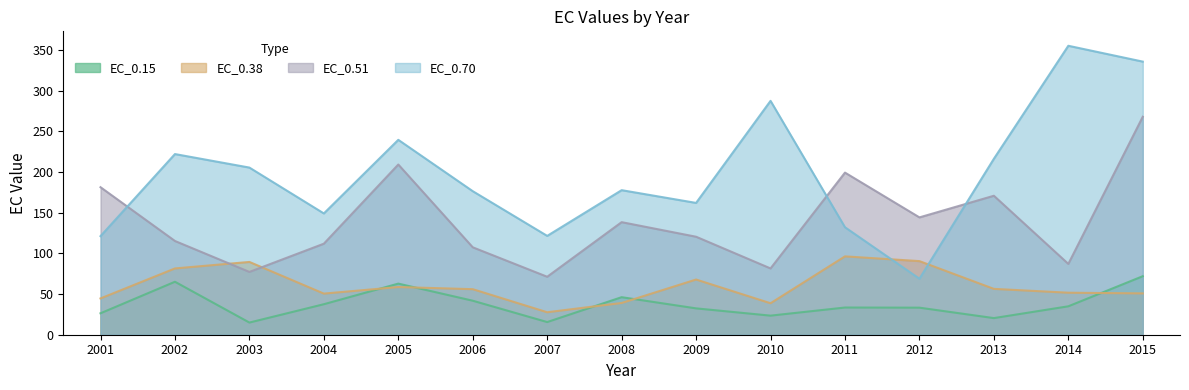

Reading left to right, list all the values displayed in this chart.

EC_0.15: 26.3	65.1	14.9	37.5	62.8	41.8	15.6	46.1	32.4	23.5	33.4	33.3	20.4	34.9	71.9
EC_0.38: 44.6	81.5	89.5	50.5	58.6	56.0	27.6	39.0	67.9	38.7	96.3	90.5	56.4	51.7	50.8
EC_0.51: 181.4	115.2	77.2	111.9	209.2	107.5	71.3	138.4	120.5	81.5	199.3	144.3	170.8	87.1	268.0
EC_0.70: 121.2	222.1	205.5	149.1	239.6	176.5	121.5	177.7	162.0	287.5	132.1	68.8	216.3	355.2	335.8